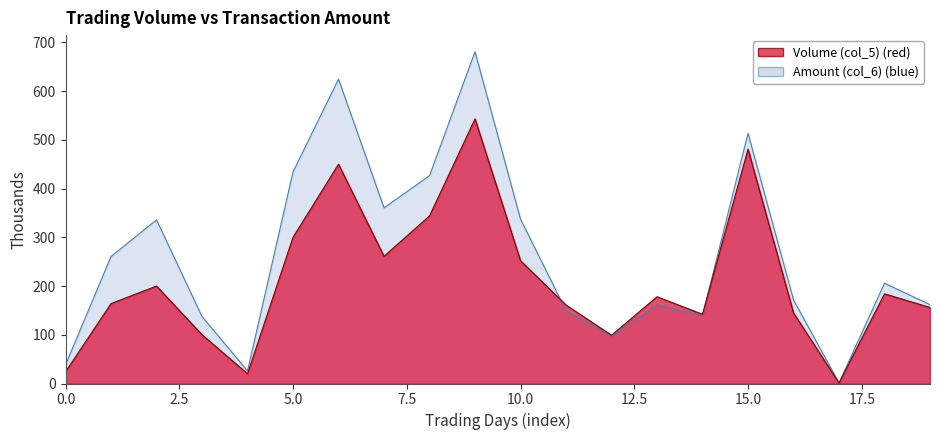

What is the difference between the second highest and minimum values in the Volume (col_5) series?

480.0